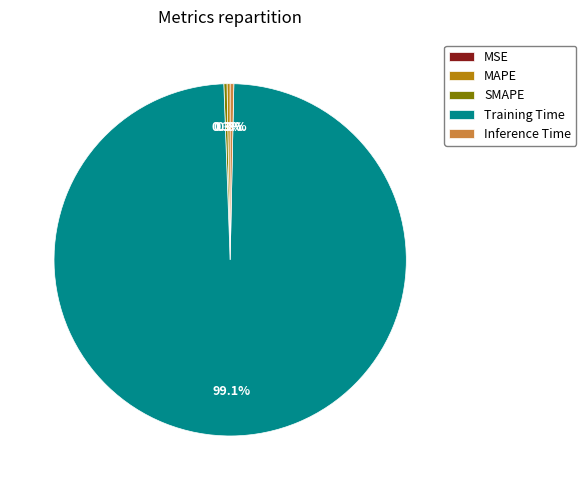

Which category has the biggest portion of the pie?

Training Time